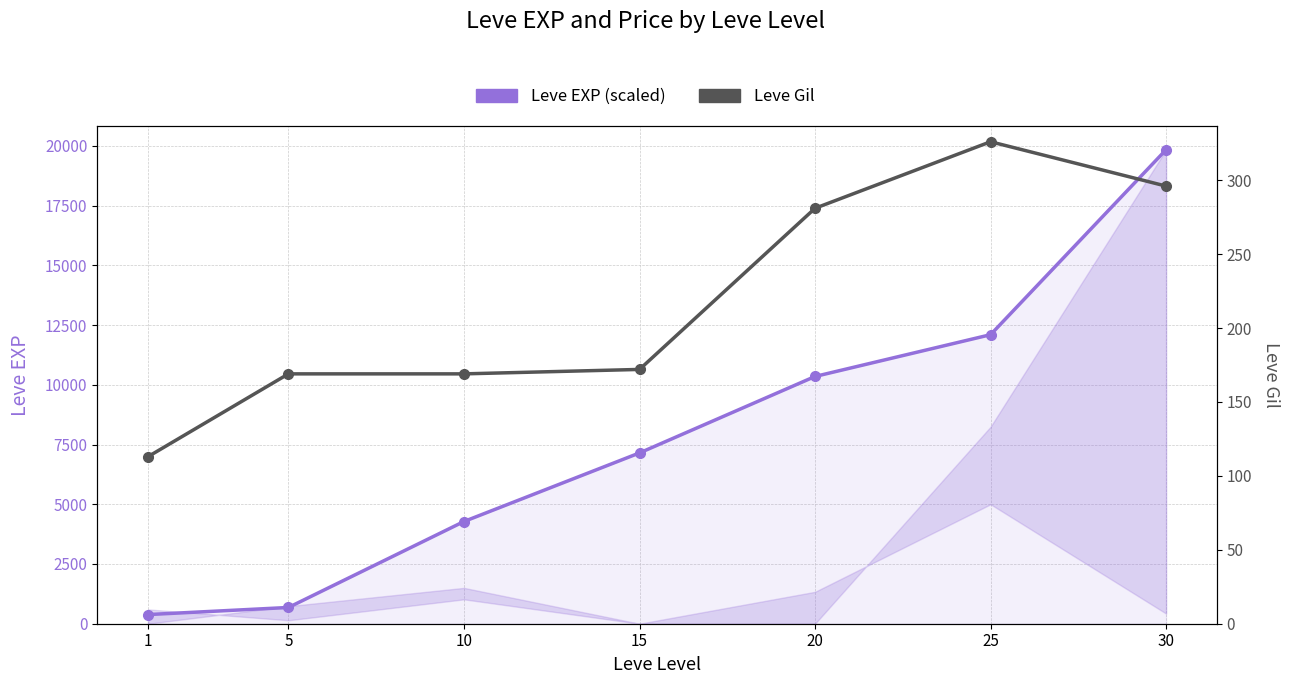

What is the value of the Leve Gil point at the 7th from the left?

296.0